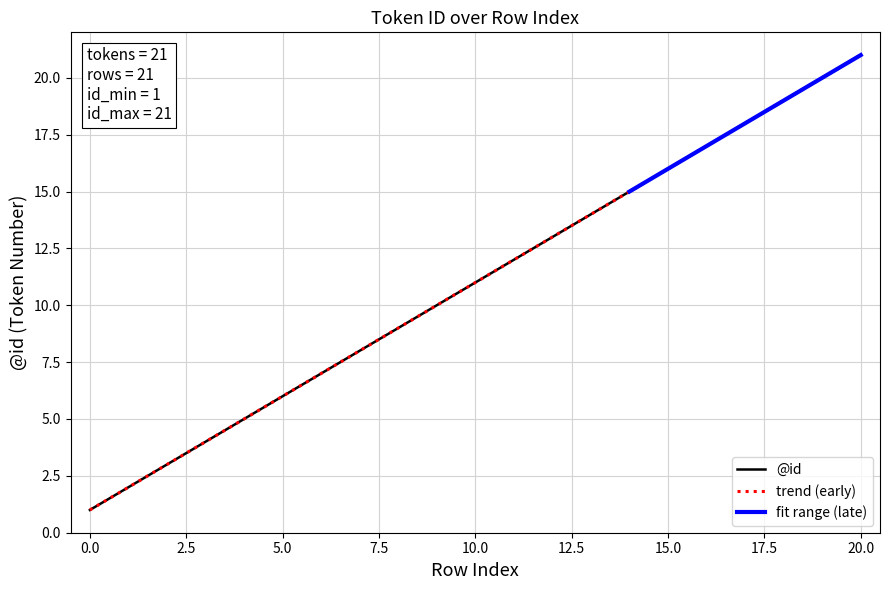

Which has a higher value, 20 or 19?

20